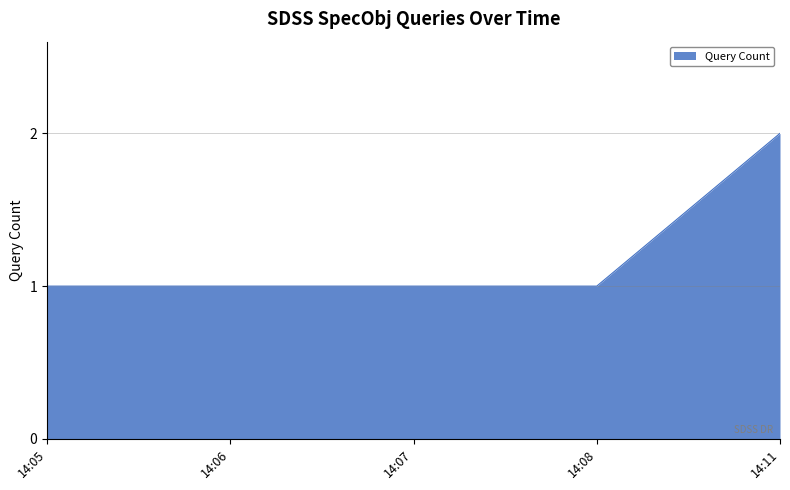

True or false: the data shows 2 at 14:05.

False